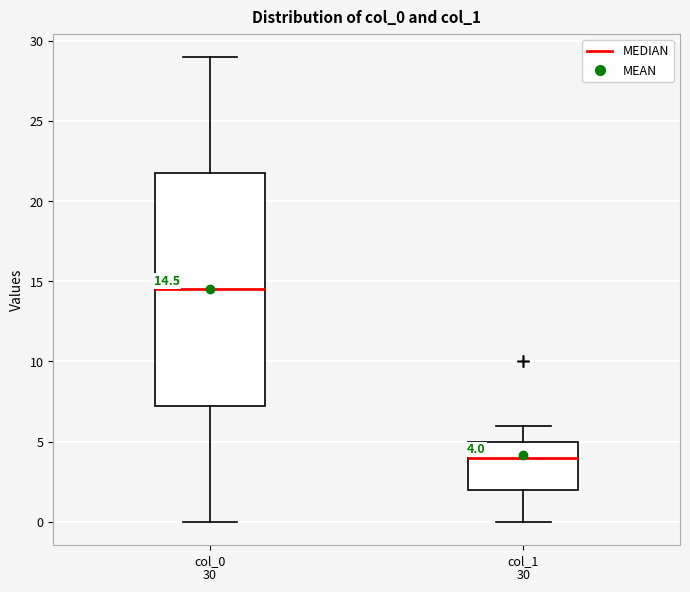

Comparing the boxes themselves (not the whiskers), which one is the tallest?

col_0